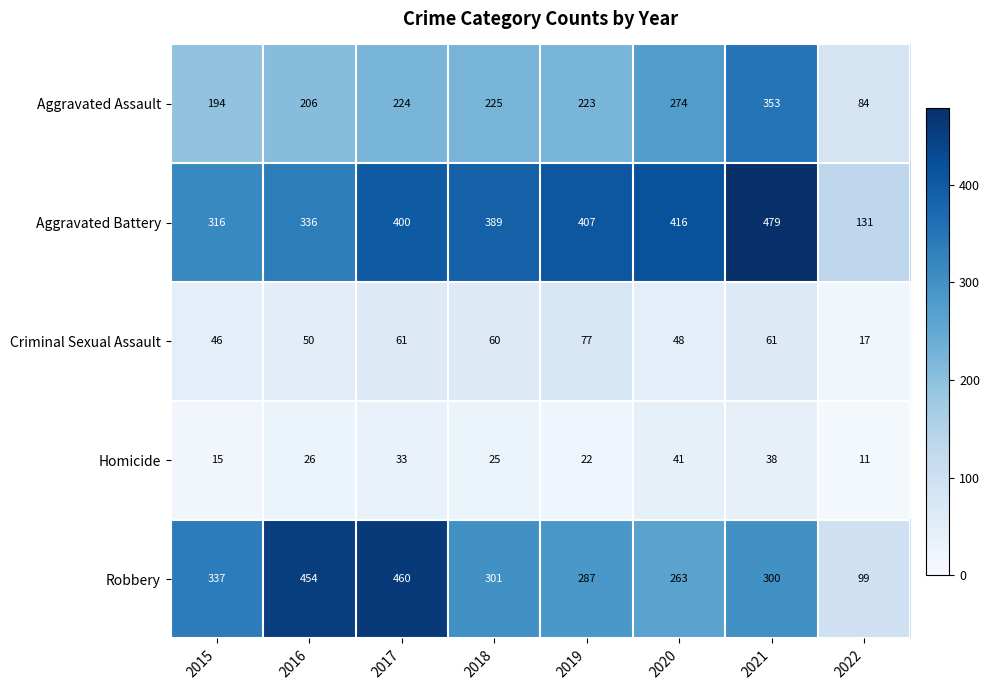

What is the difference between the highest and lowest values at 2015?

322